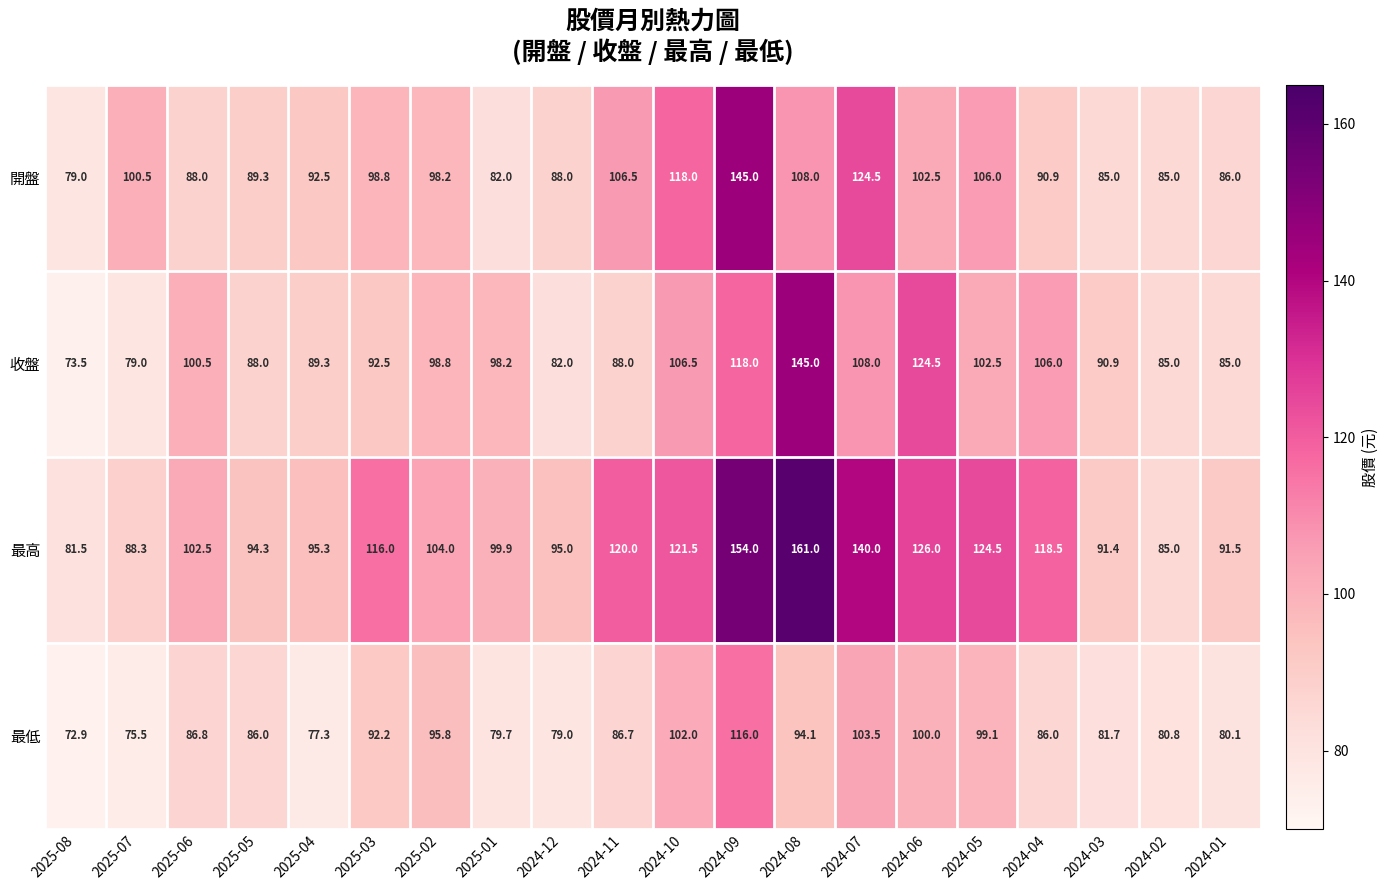

What is the total value across all series at 2025-02?

396.8